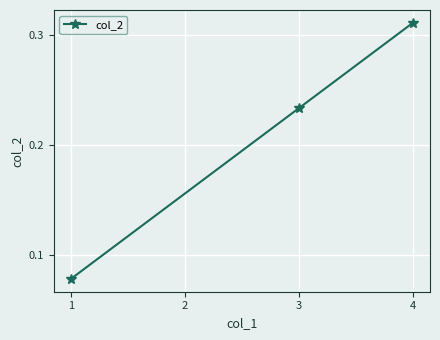

Which label corresponds to the largest value in the chart?

4